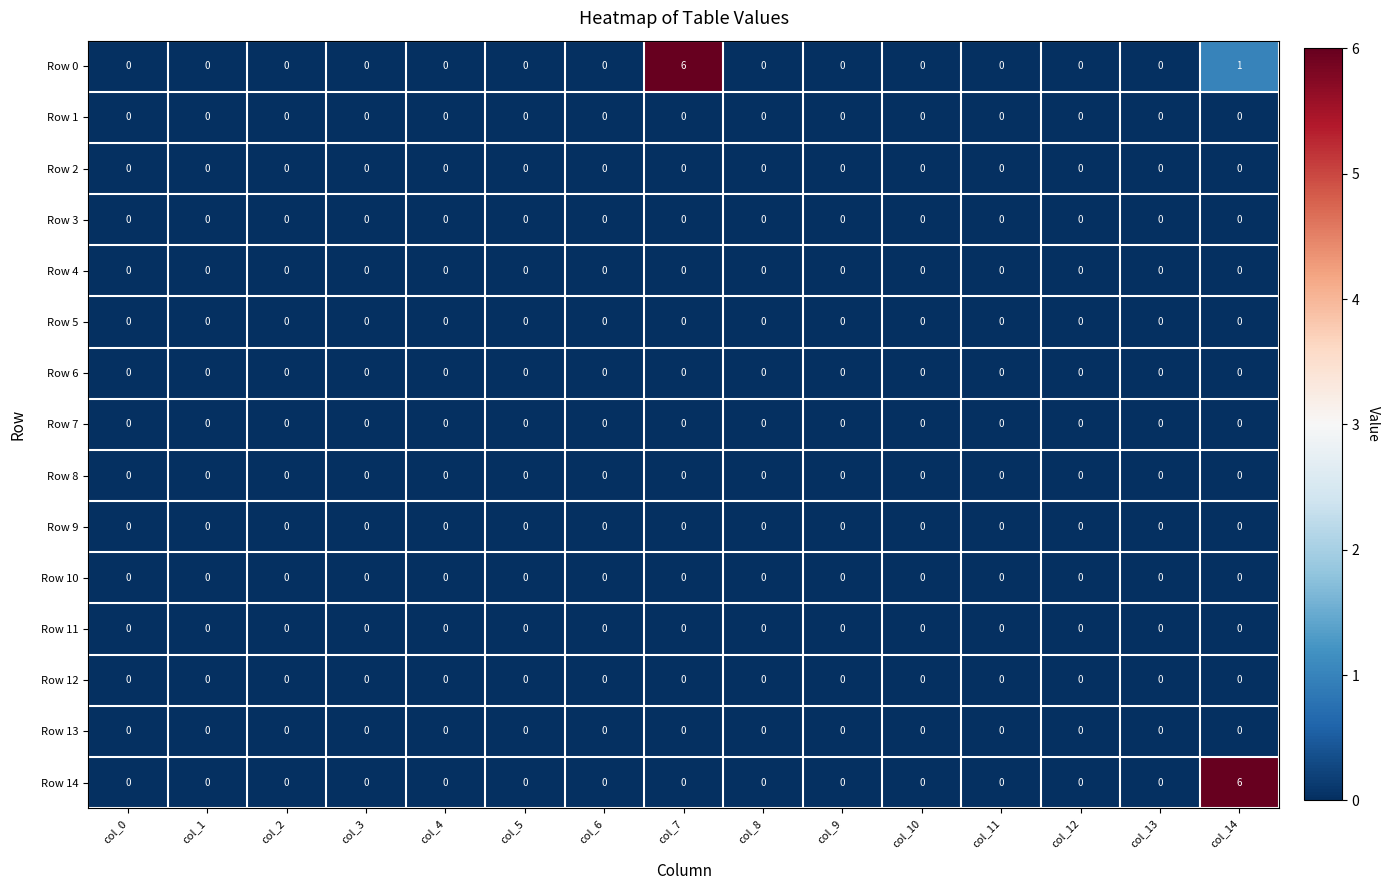

What is the greatest value displayed?

6